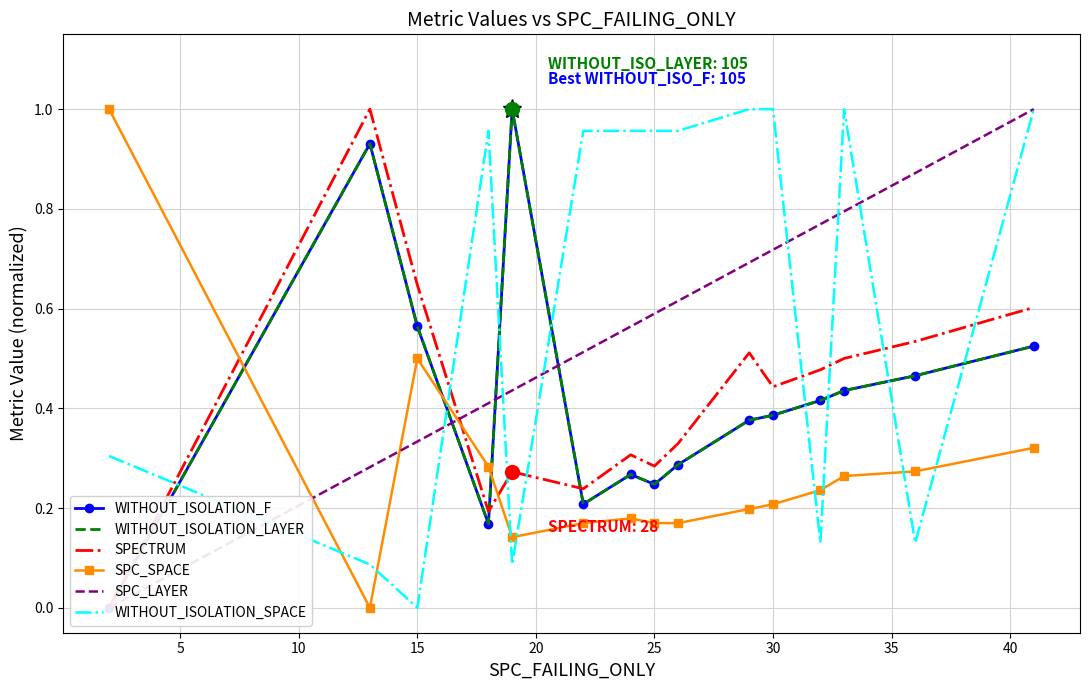

Which series ends up on top after the final intersection of WITHOUT_ISOLATION_SPACE and SPC_SPACE?

WITHOUT_ISOLATION_SPACE